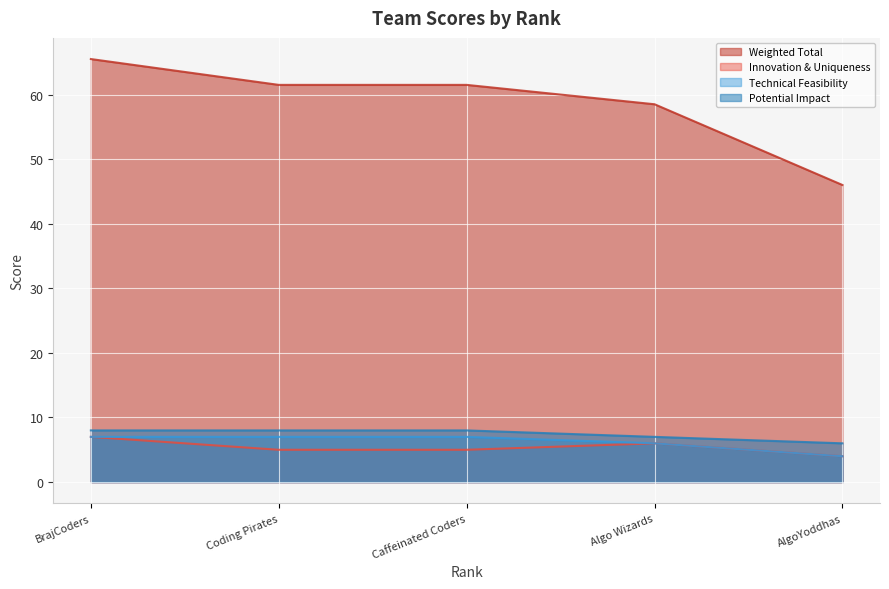

At which category is the sum across all series the highest?

BrajCoders